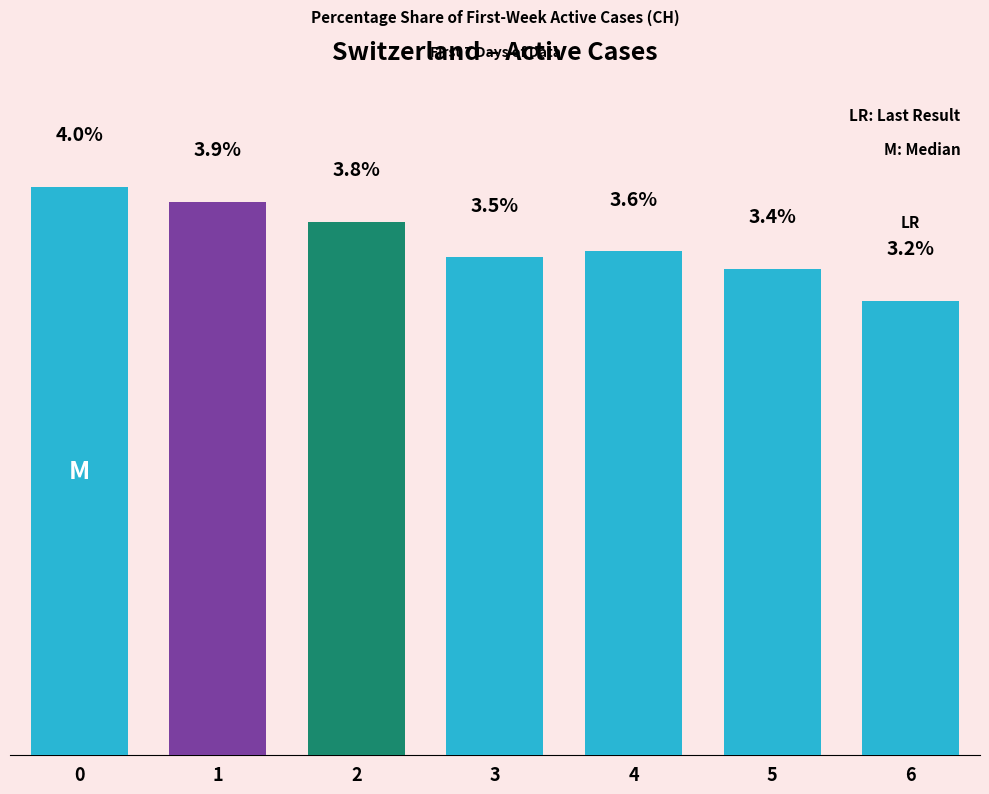

Rank the categories by value from highest to lowest.

0, 1, 2, 4, 3, 5, 6